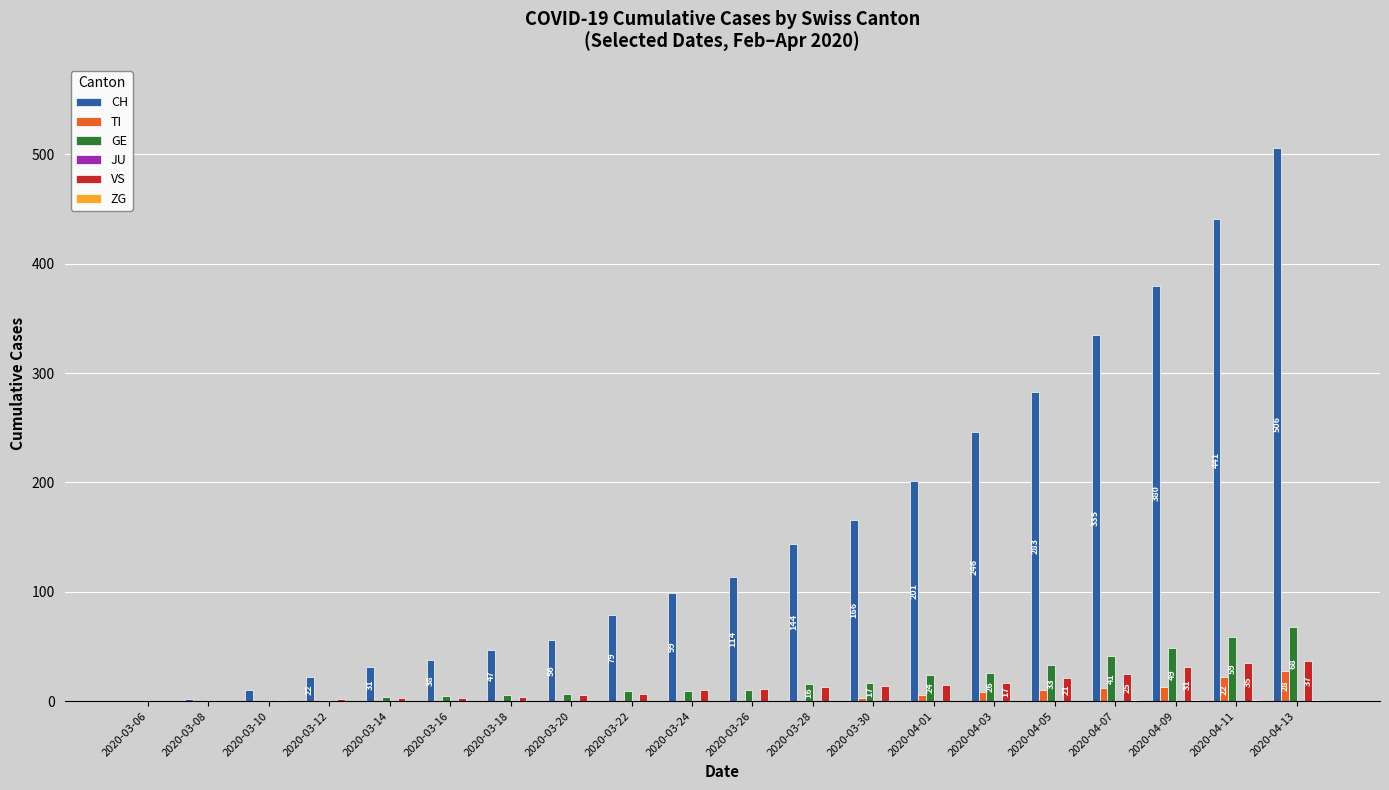

Is the value of VS at 2020-03-14 greater than the value of CH at 2020-04-05?

No